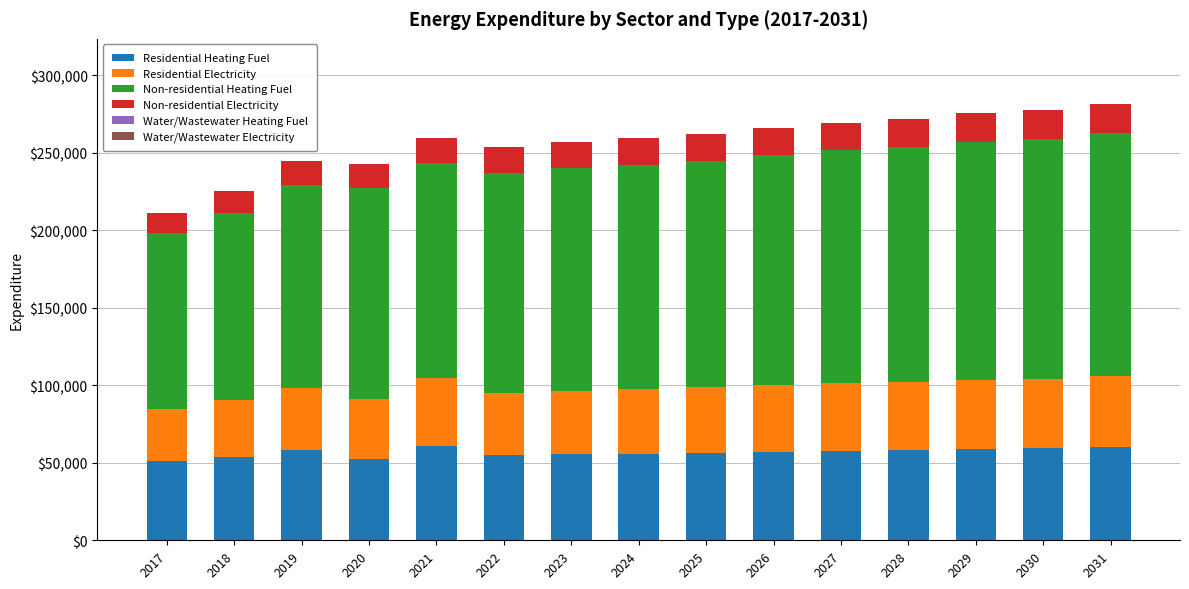

What is the average value of the Residential Heating Fuel series?

56712.1